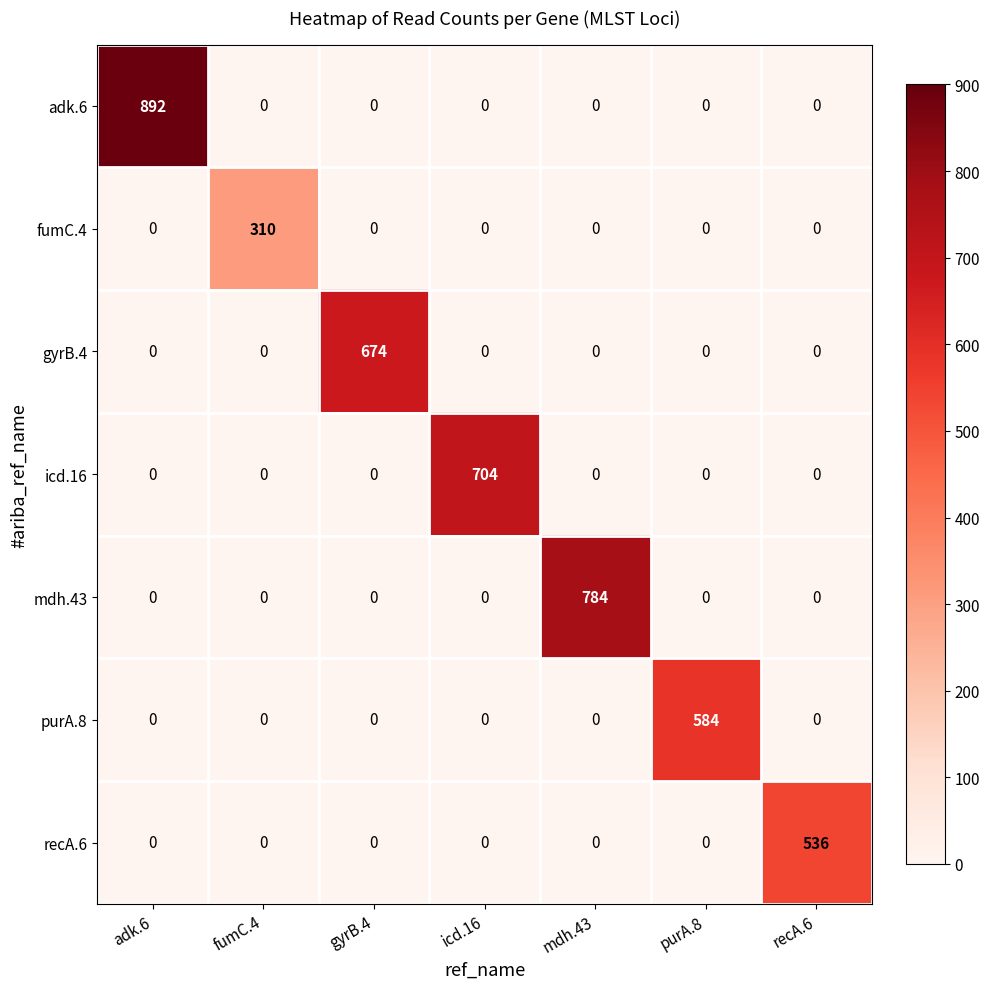

The adk.6 series shows 532 at icd.16. True or false?

False